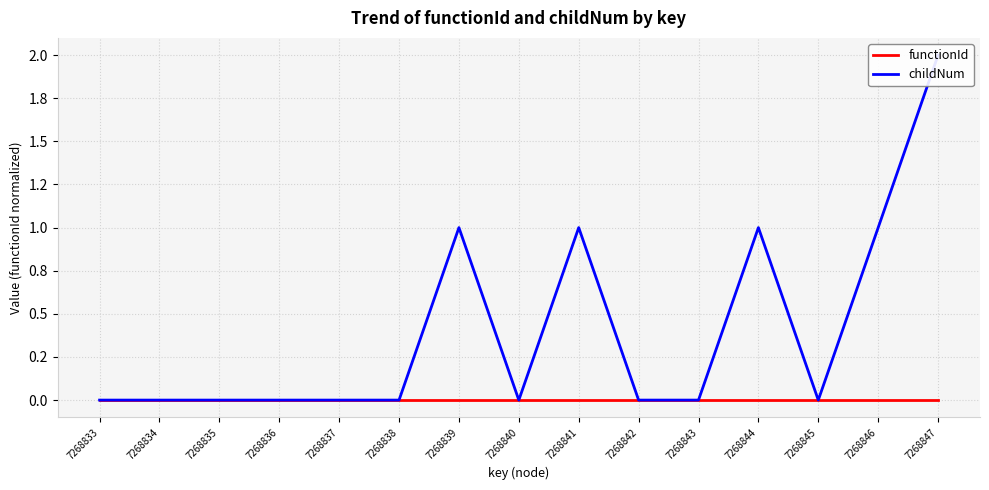

Which series has the largest range (max minus min)?

childNum